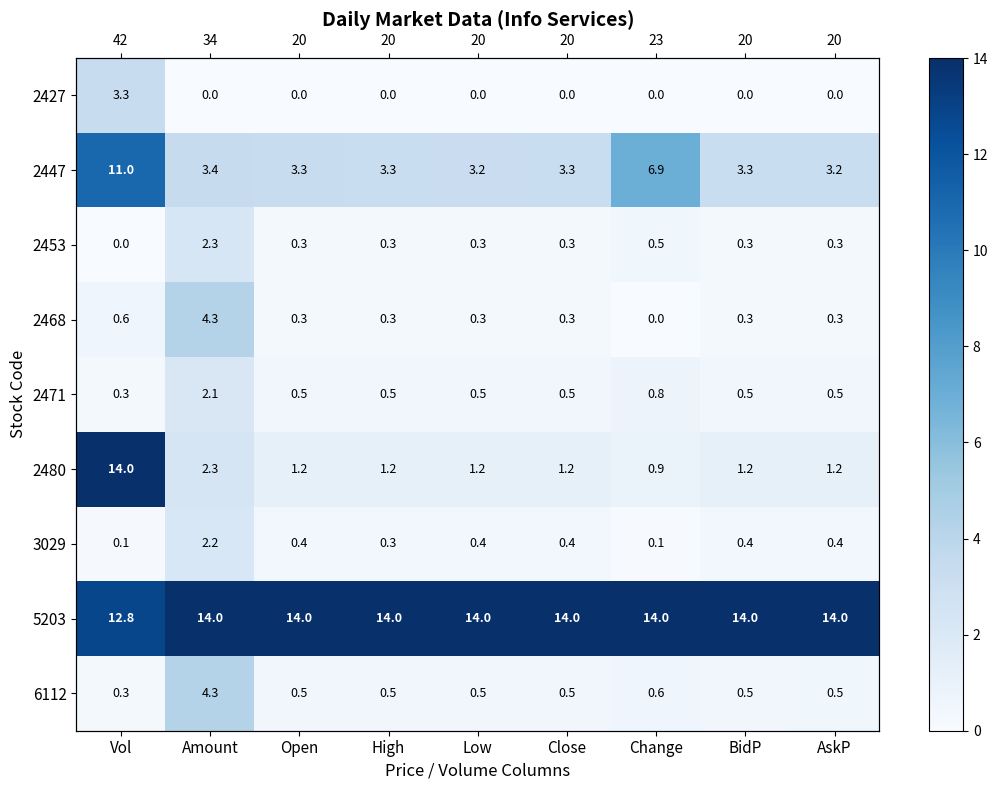

What is the highest value of the 2453 series?

2.3